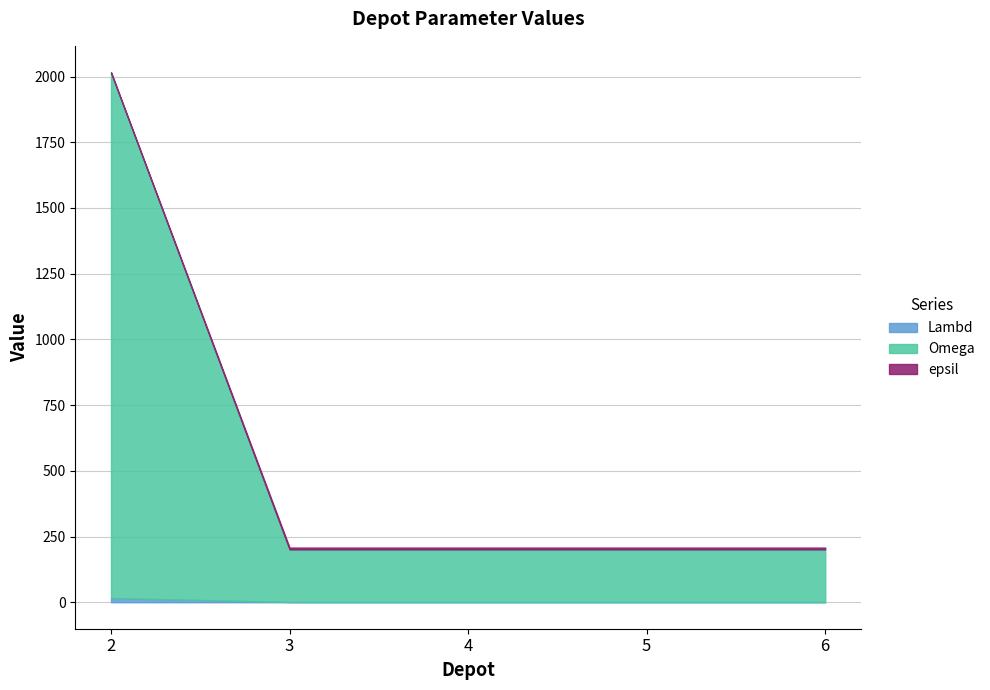

What is the difference between the epsil values at 2 and 6?

1815